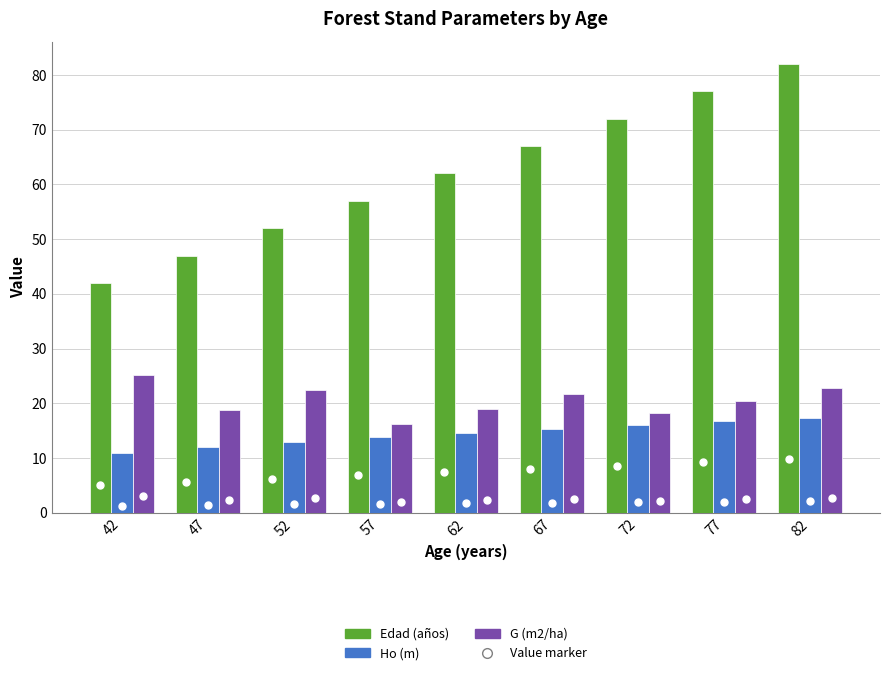

Which series has the largest total across all categories?

Edad (años)